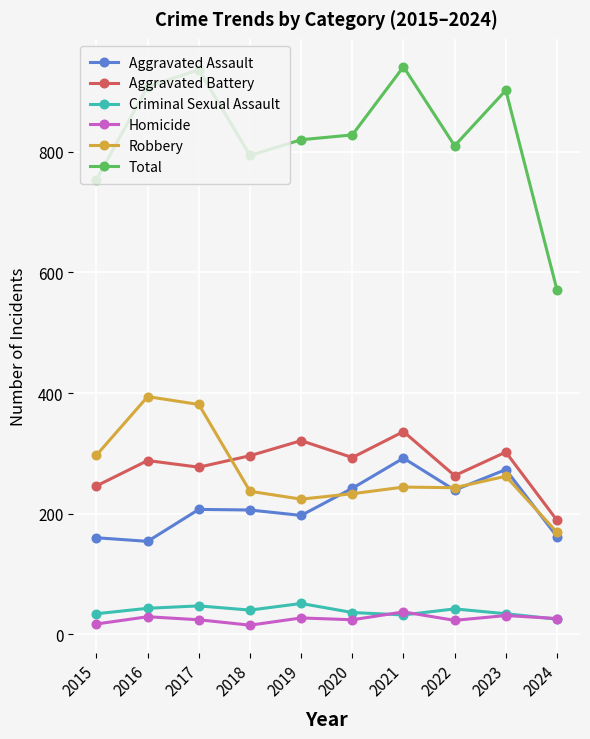

True or false: Aggravated Assault and Aggravated Battery intersect in this chart.

False